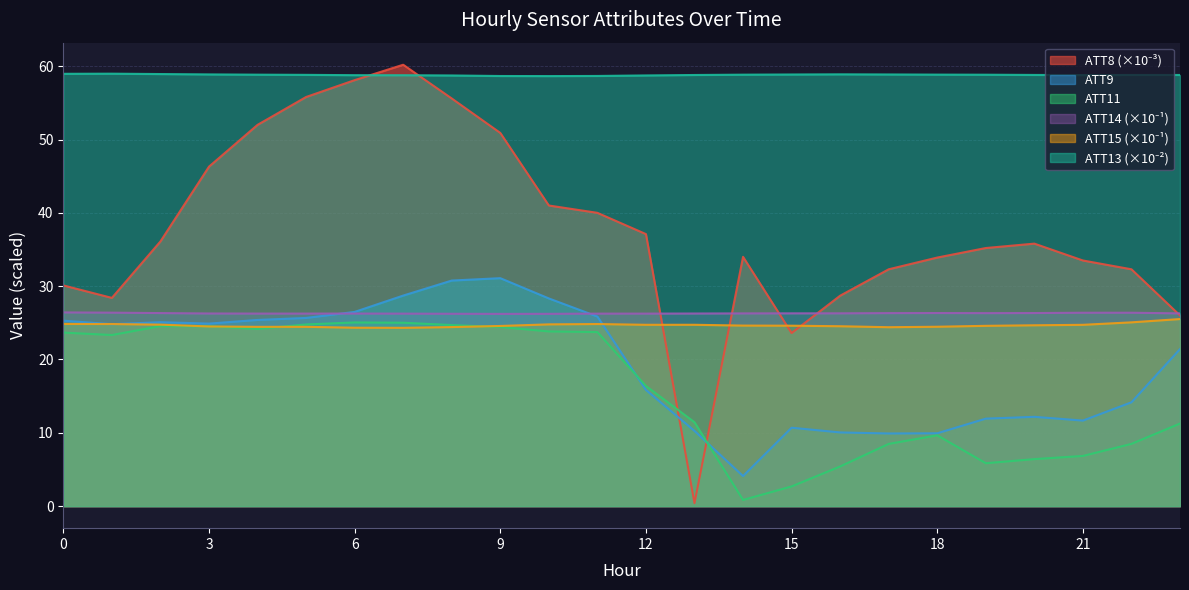

At which category does the chart reach its minimum across all series?

13